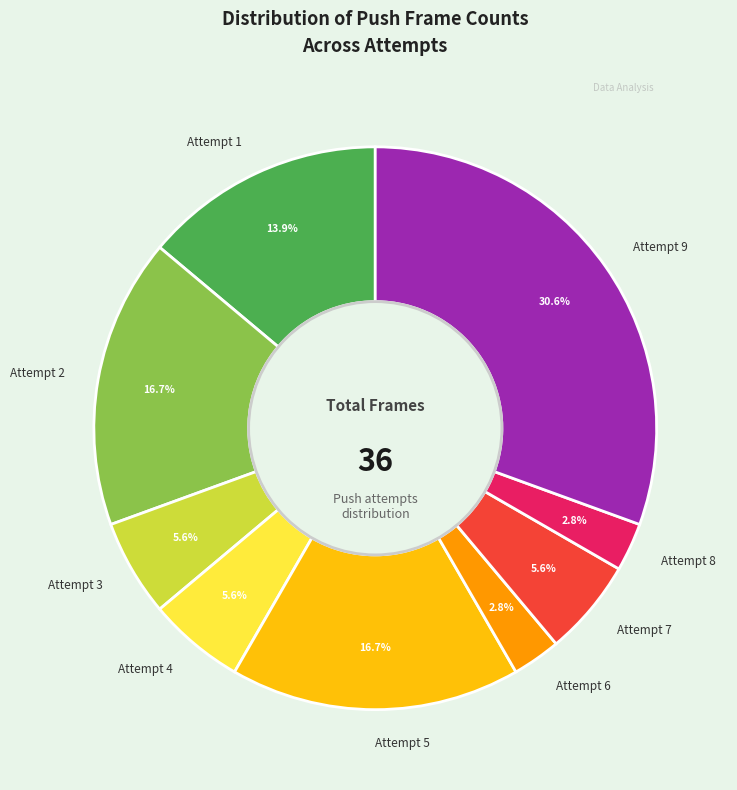

Count the number of slices in the pie.

9